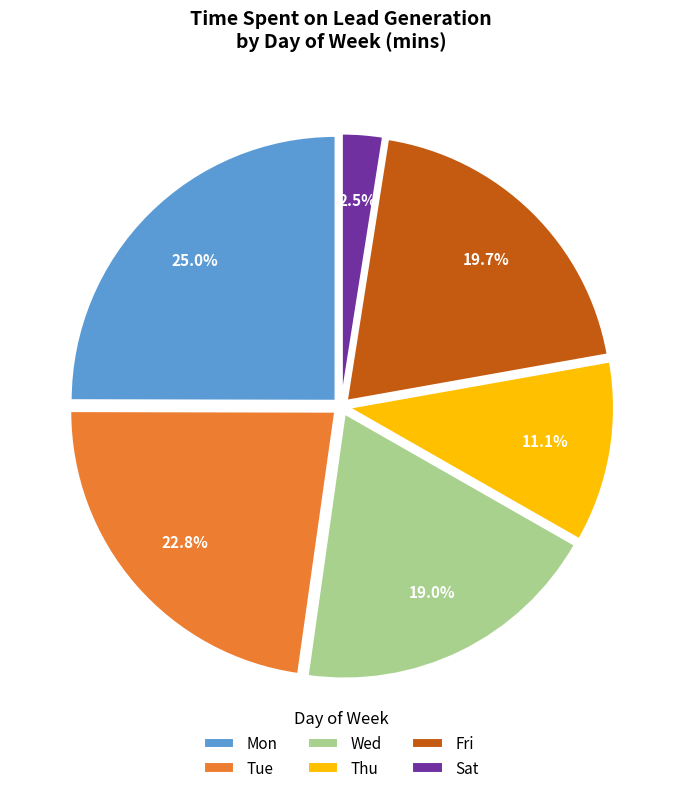

Rank the categories by value from lowest to highest.

Sat, Thu, Wed, Fri, Tue, Mon